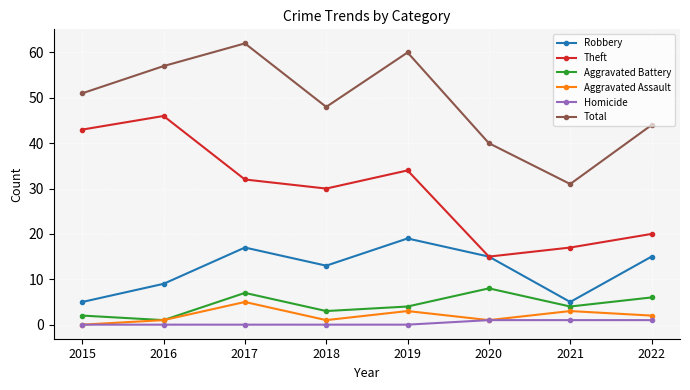

What is the average value of the Theft series?

30